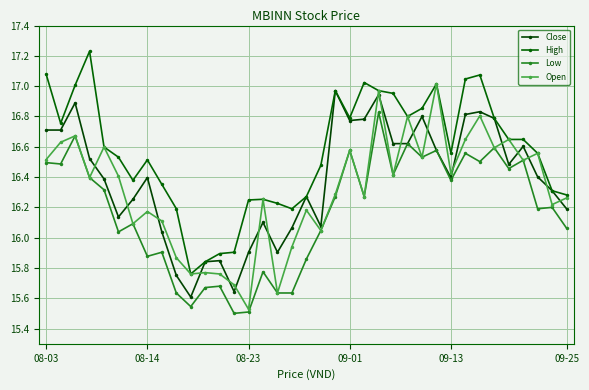

Does the chart have visible grid lines?

Yes